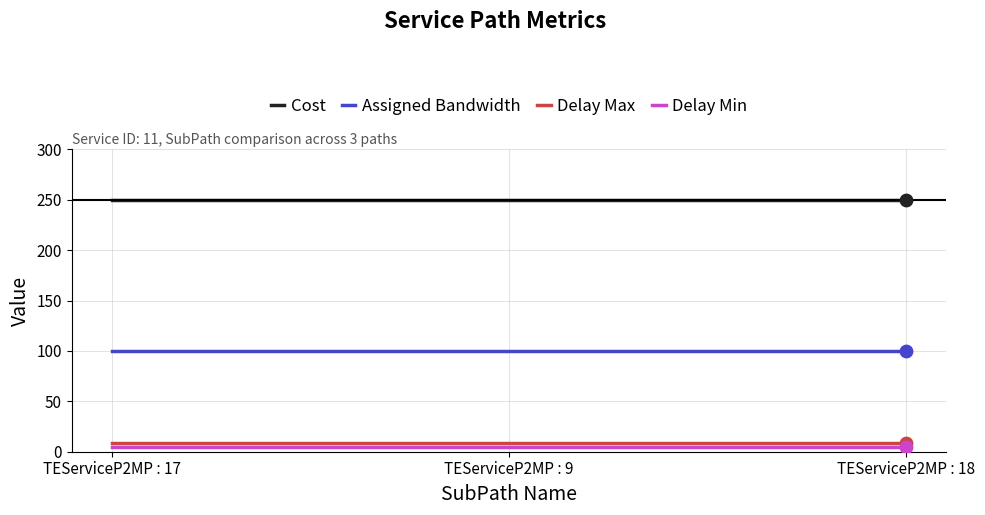

What are all the series names shown in the legend?

Cost, Assigned Bandwidth, Delay Max, Delay Min